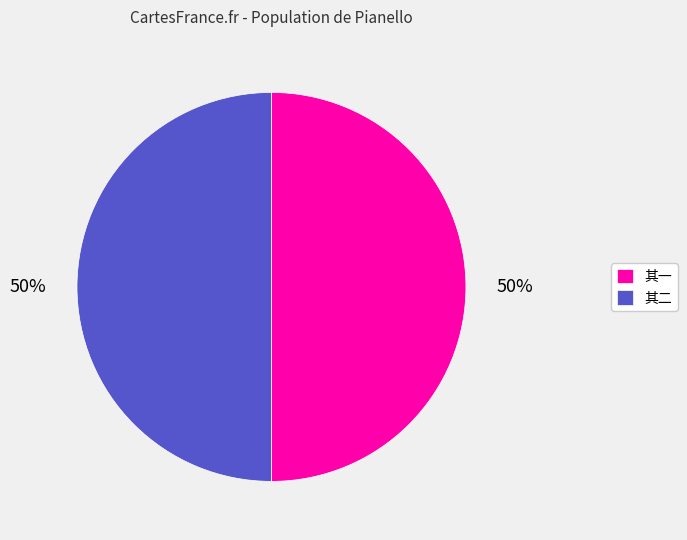

Count the number of slices in the pie.

2